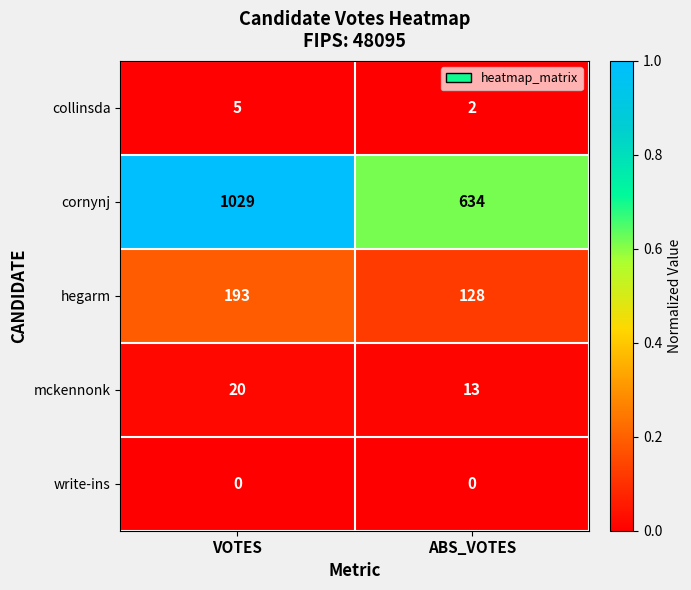

List the series in order of their peak value, highest first.

cornynj, hegarm, mckennonk, collinsda, write-ins